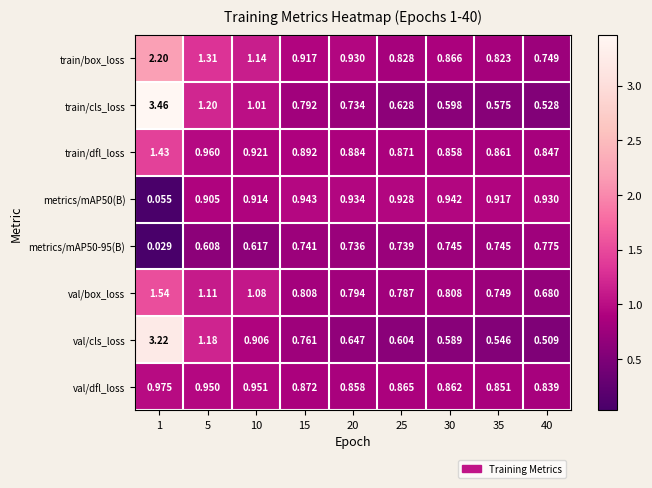

Which series has the widest spread of values?

train/cls_loss